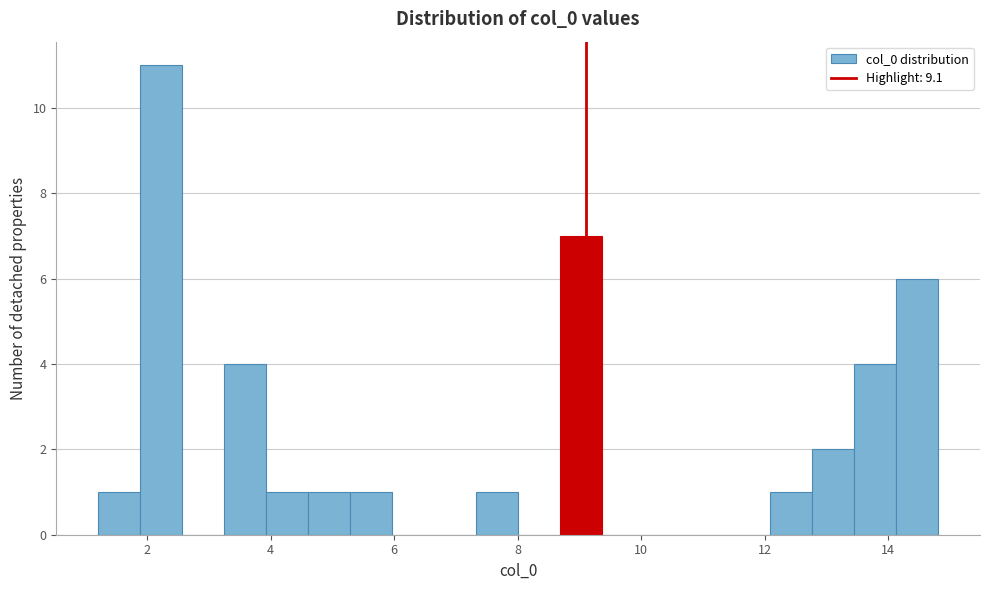

Read against the x-axis, roughly where is the centre of the tallest bar?

2.2